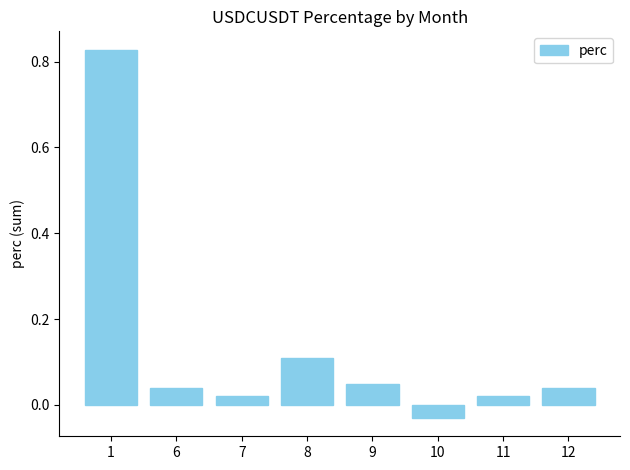

Does the chart contain stacked bars?

No